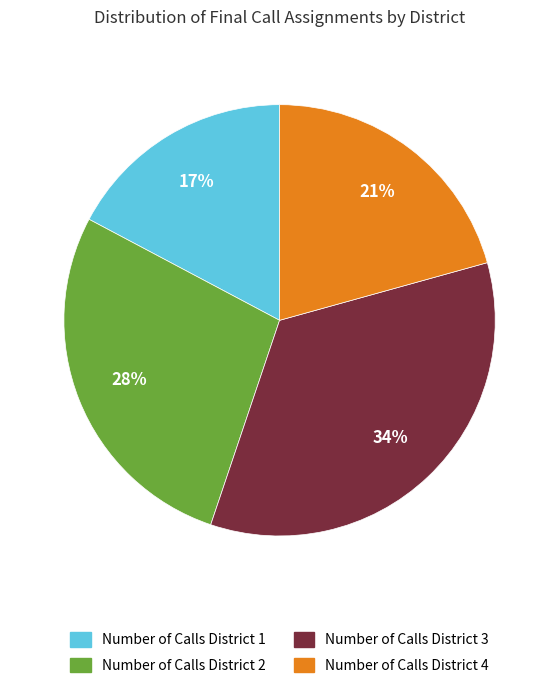

To the nearest percent, what is the difference between the largest and smallest slice percentages?

17%